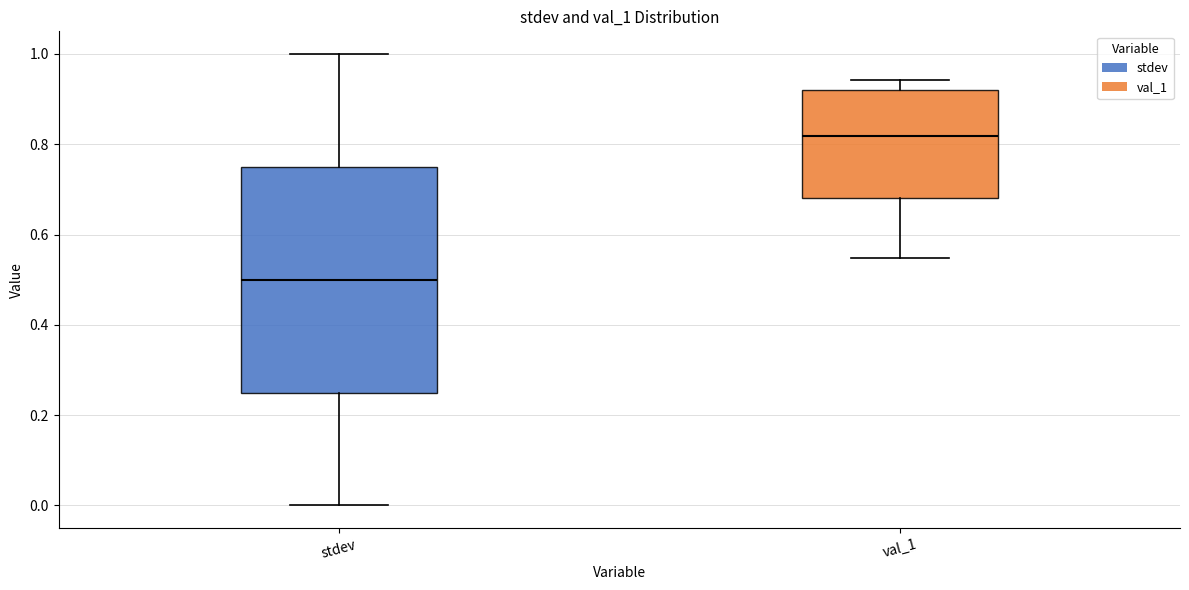

Where is the upper edge of the box for val_1 on the y-axis? The values are not printed on the chart, so give them approximately, as read against the axis.

0.92